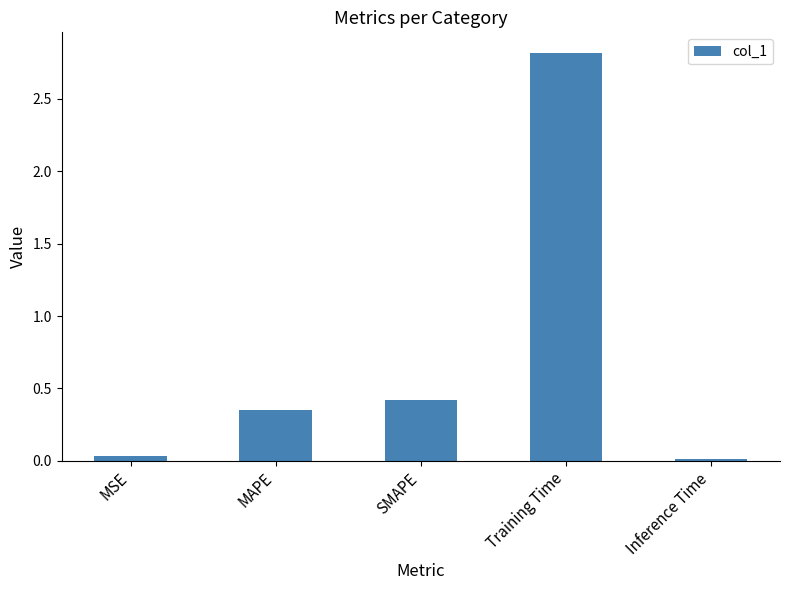

How many bars are there in total?

5